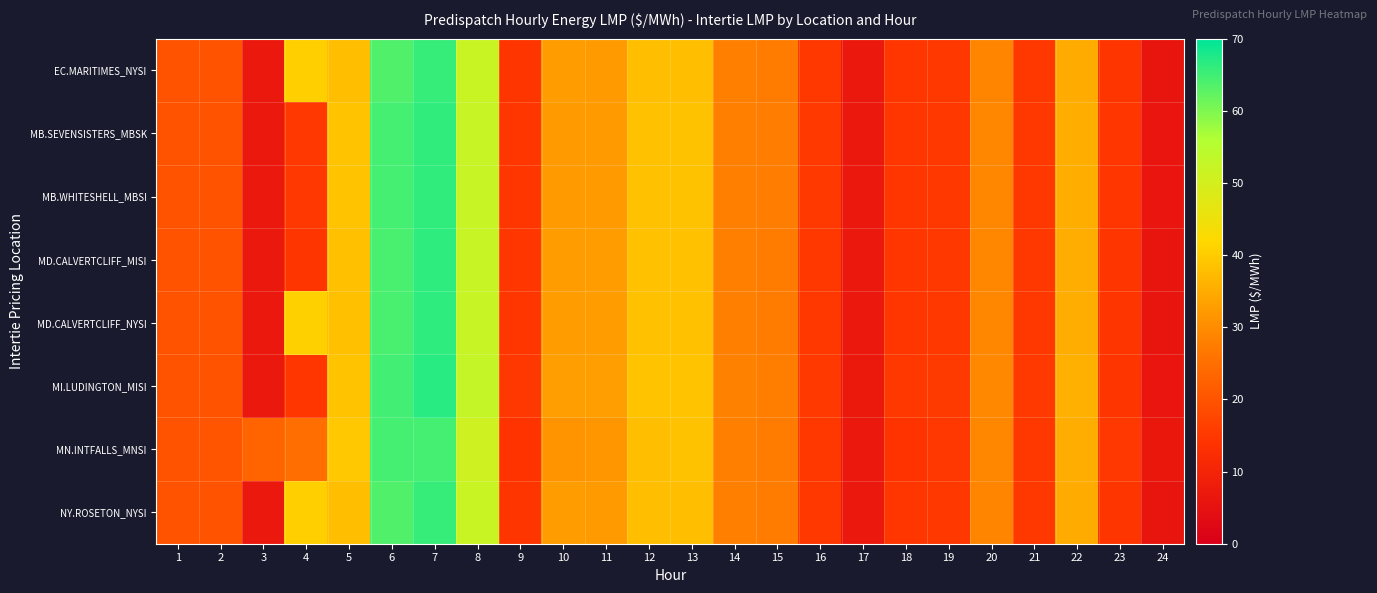

Which series has the widest spread of values?

MI.LUDINGTON_MISI